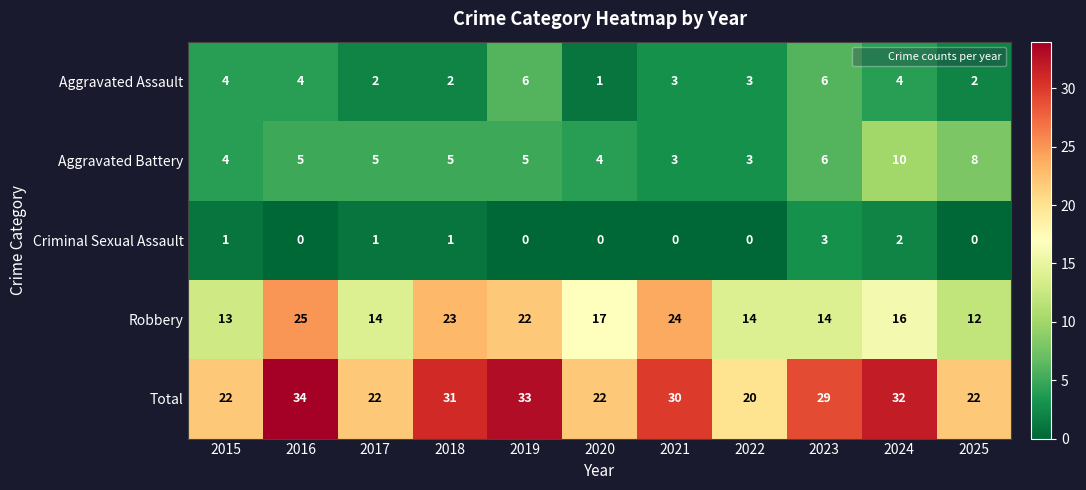

At which label does Aggravated Assault first exceed 3?

2015